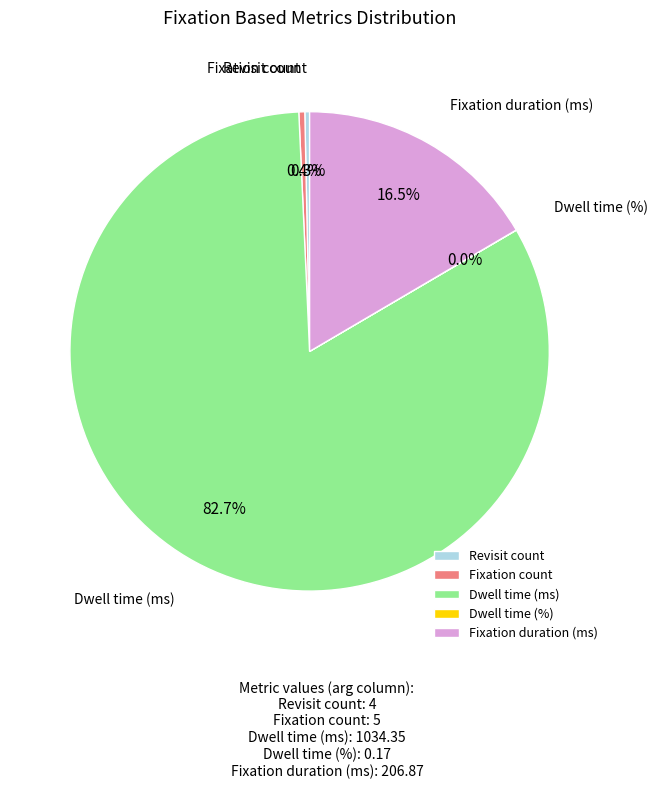

To the nearest percent, what is the average slice percentage?

20%